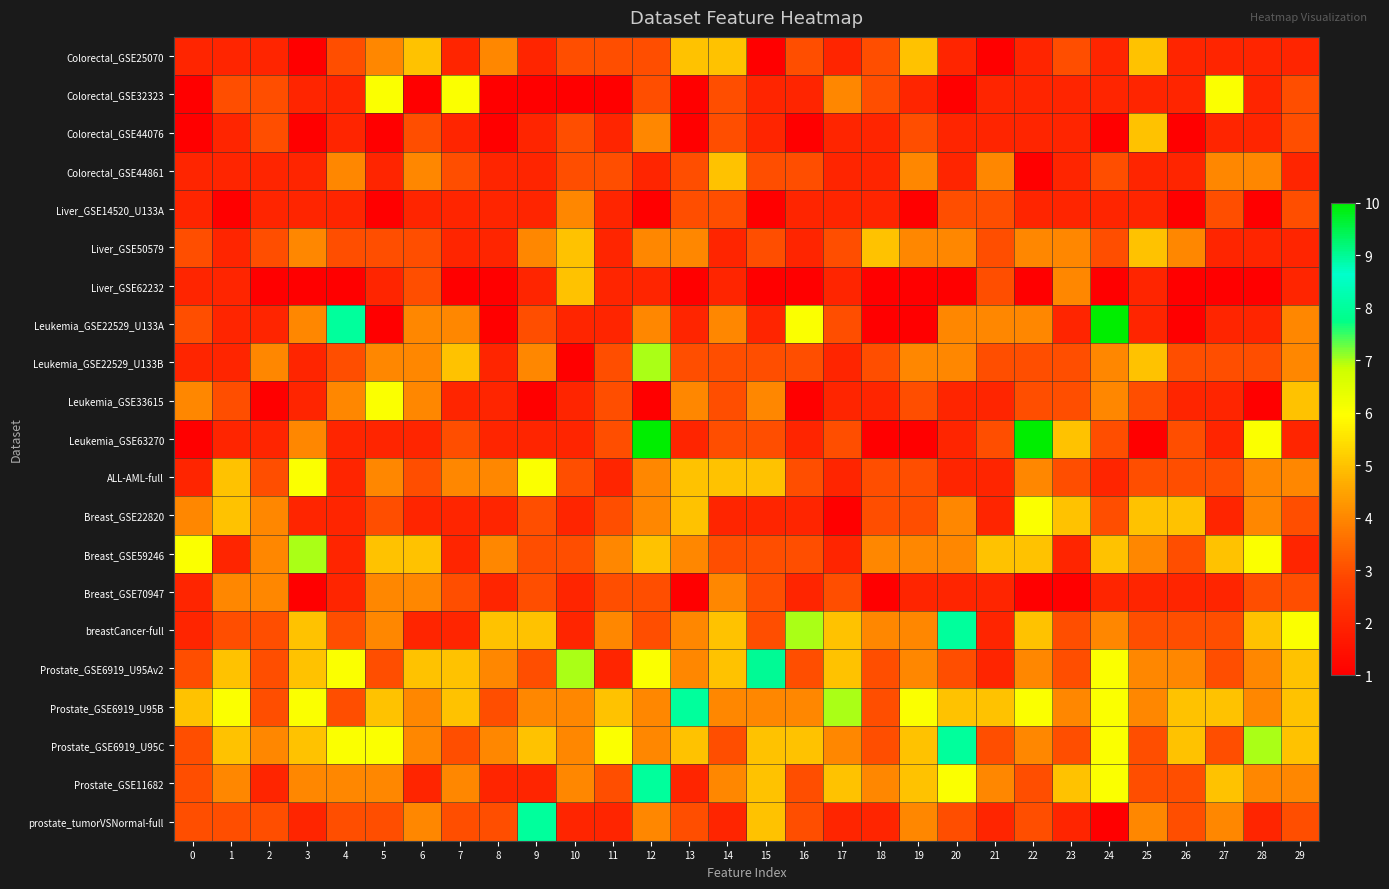

Which series has the widest spread of values?

Leukemia_GSE22529_U133A